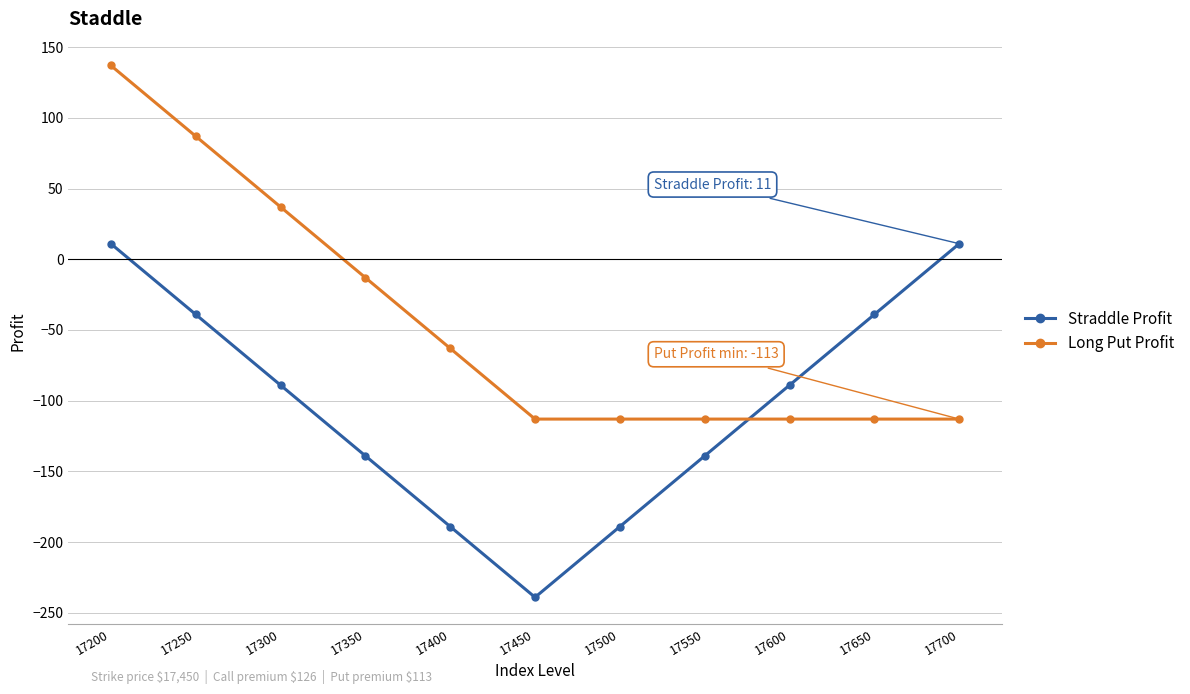

Count the number of categories in the chart.

11